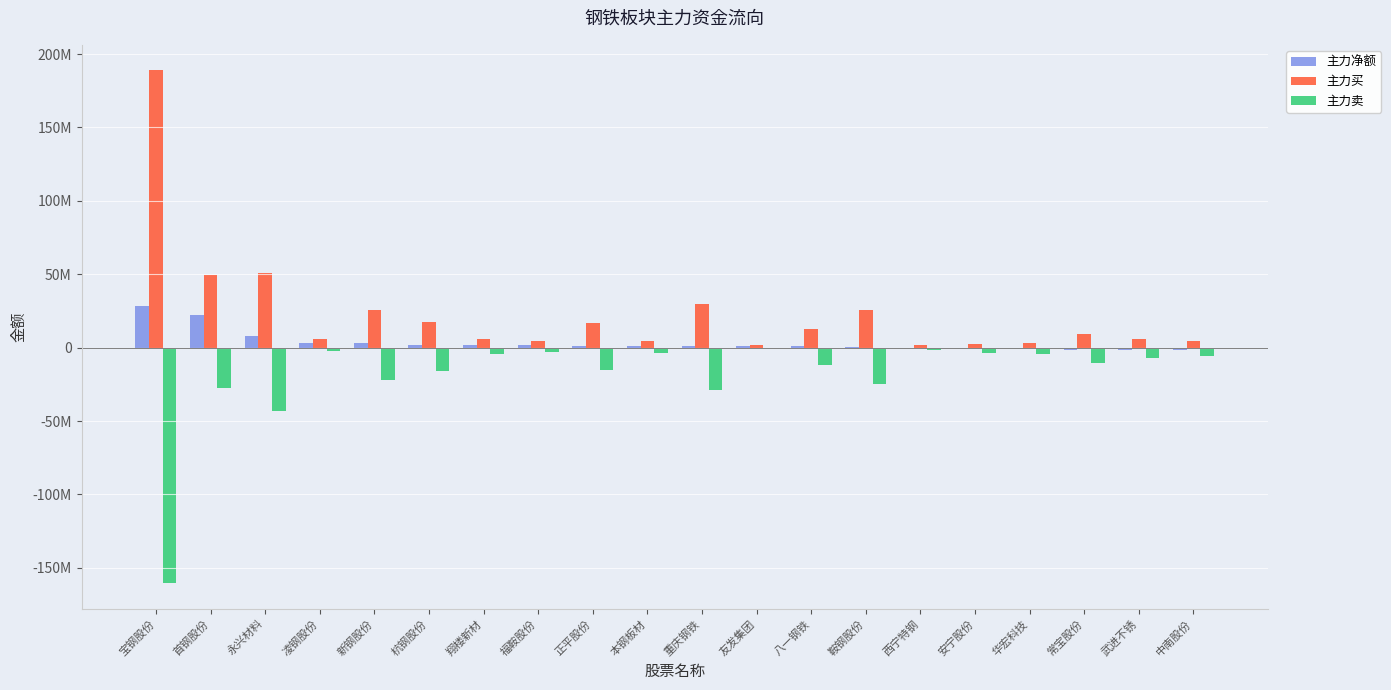

Are the bars horizontal?

No